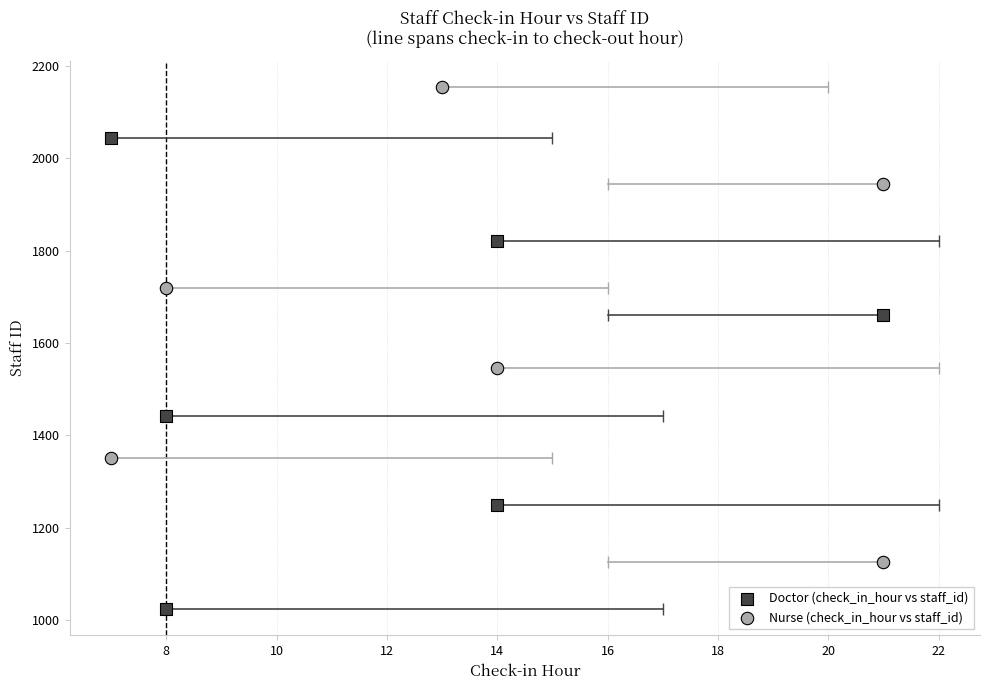

Which series has the largest Y range (max minus min)?

Nurse (check_in_hour vs staff_id)